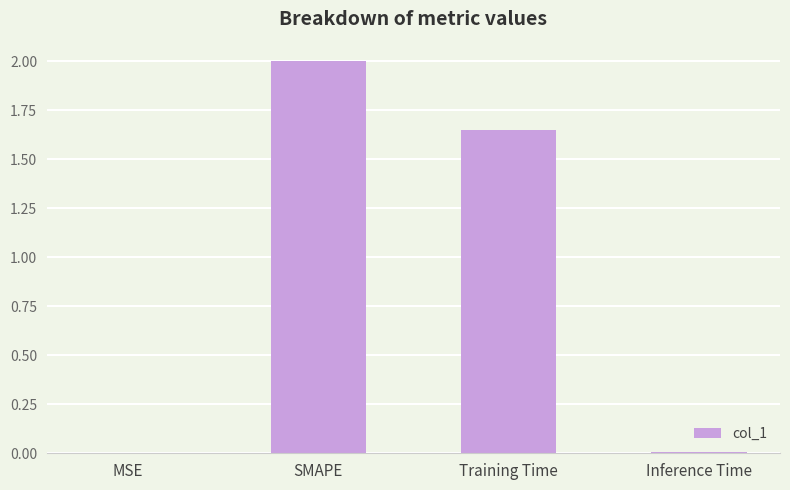

What is the sum of all values?

3.7